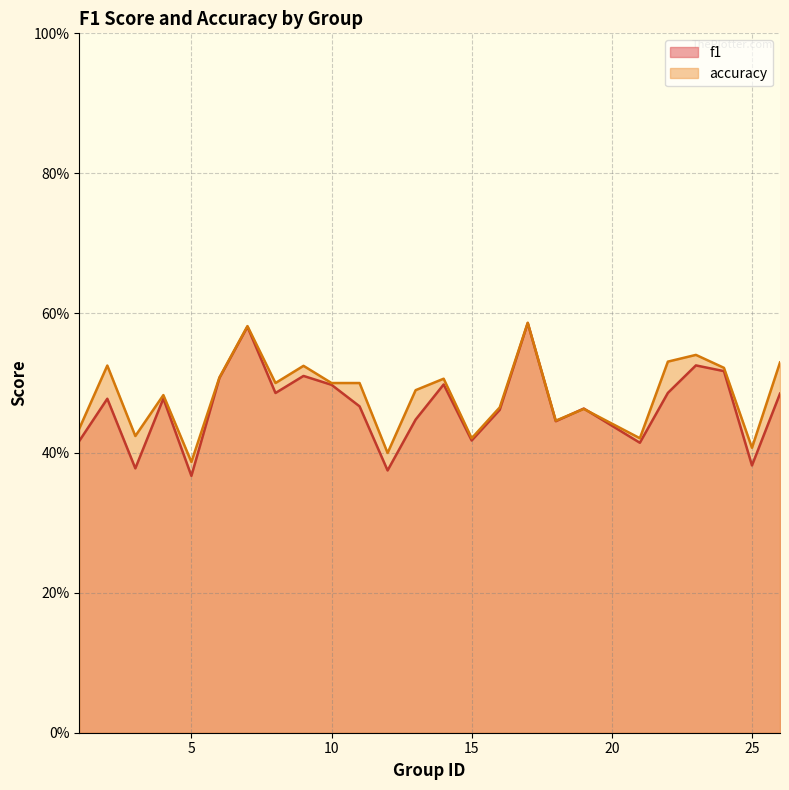

Where do f1 and accuracy first cross each other?

18 and 19